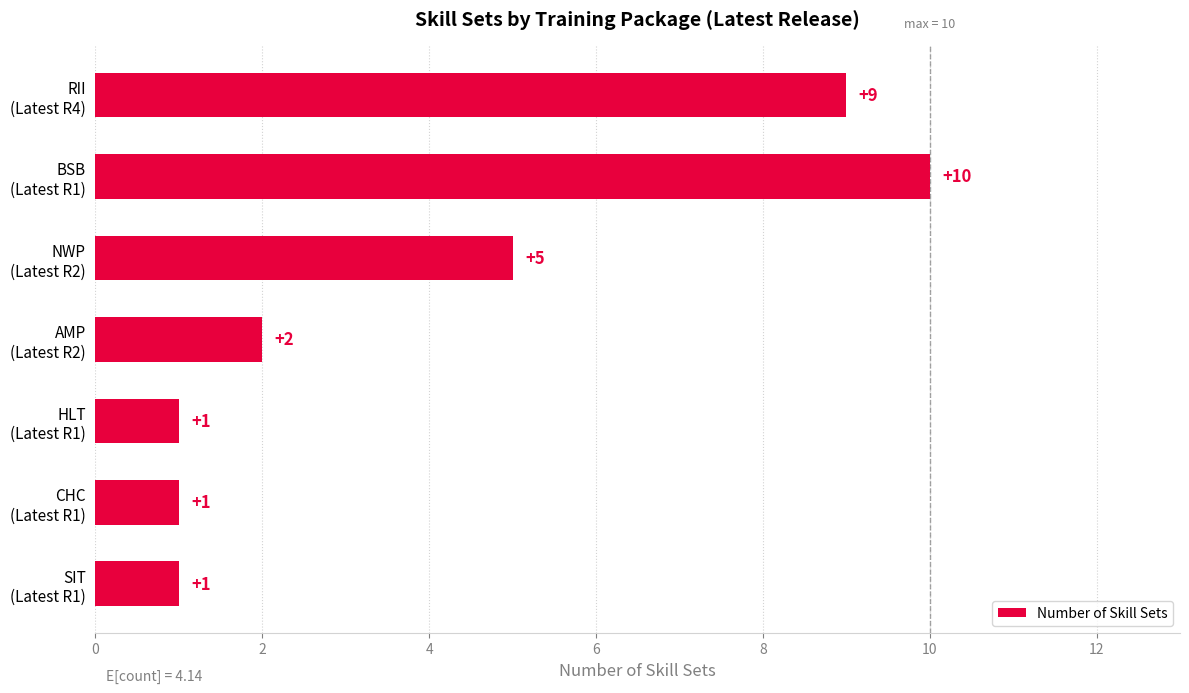

What is the average value?

4